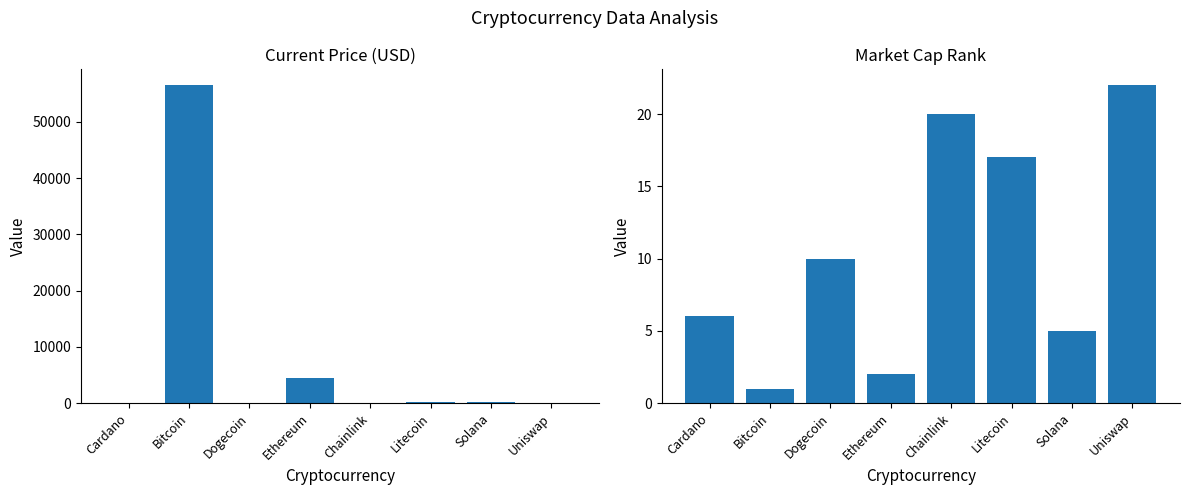

At which category does the chart reach its minimum across all series?

Dogecoin